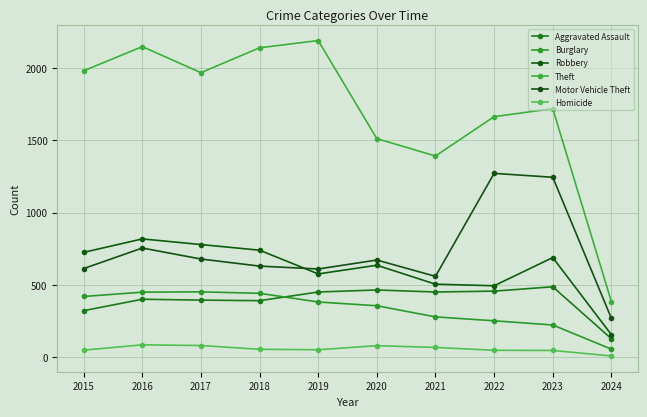

At which category does Motor Vehicle Theft reach its first local peak?

2016